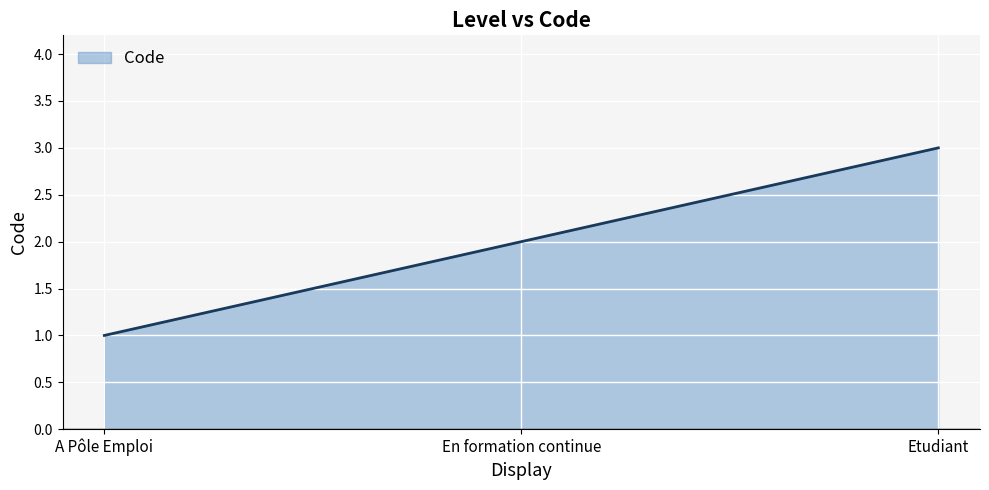

How many values exceed 2?

1